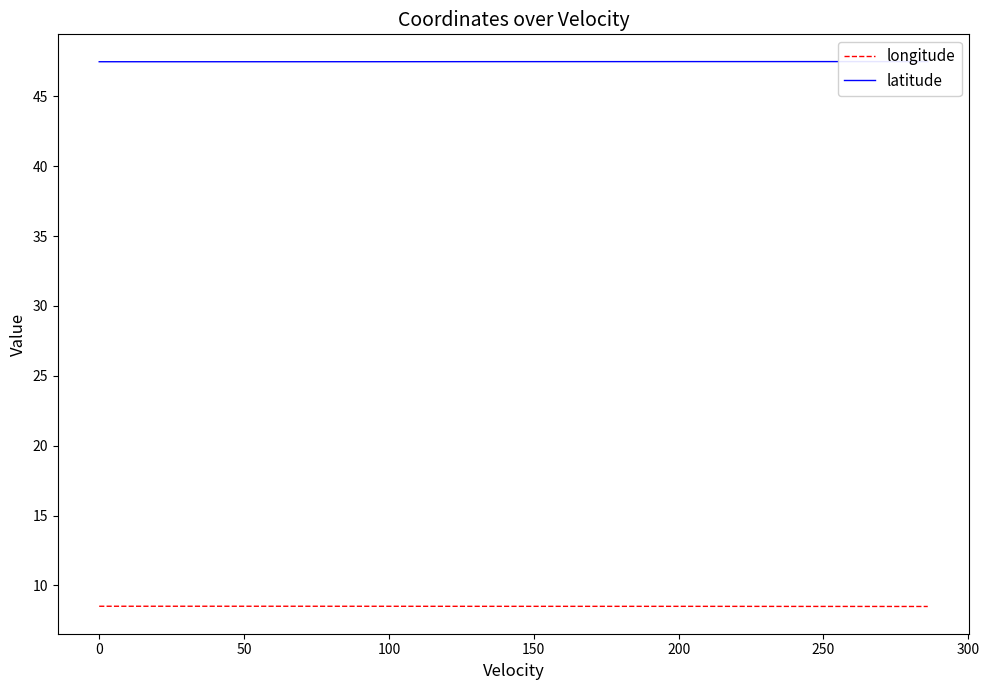

What is the maximum value for longitude?

8.5